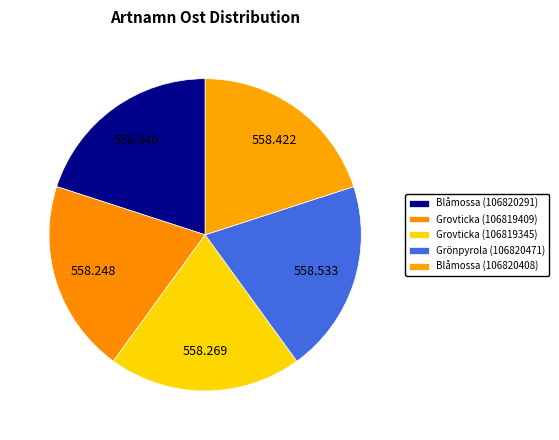

How many slices are in this pie chart?

5